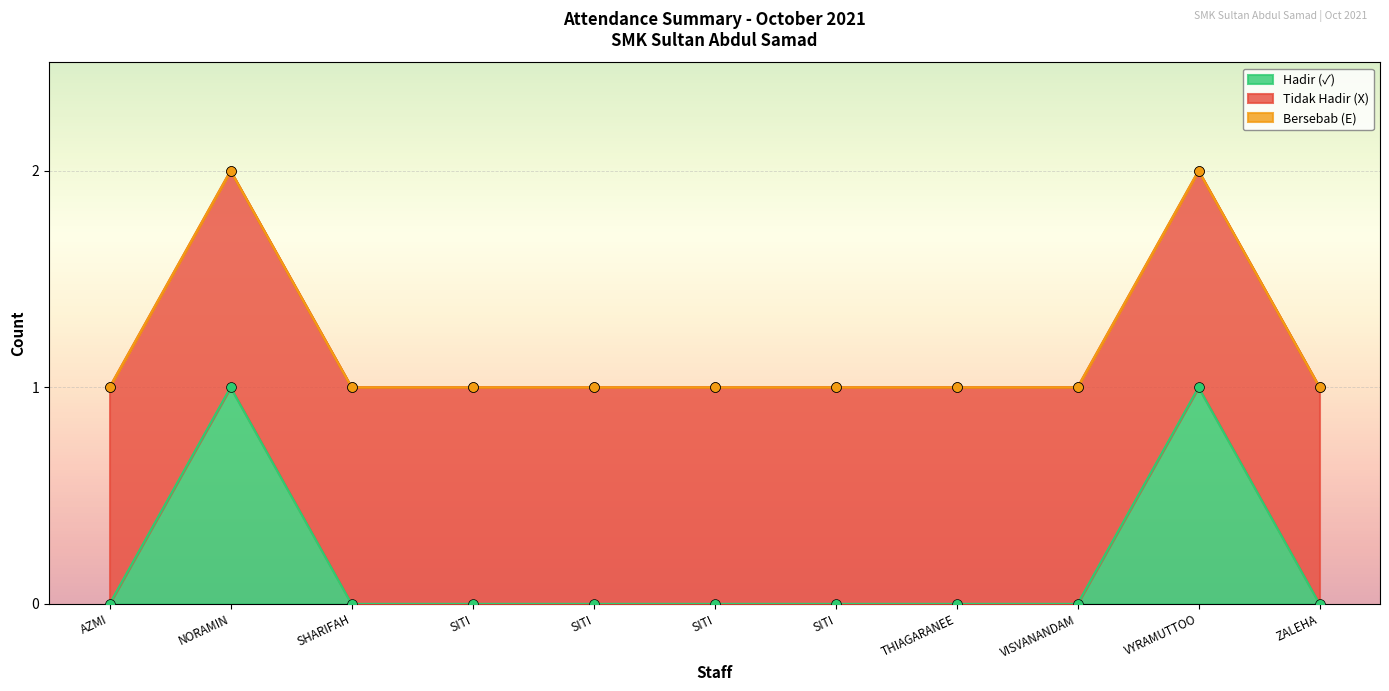

What is the total value across all series at SITI JAWAHIR?

1